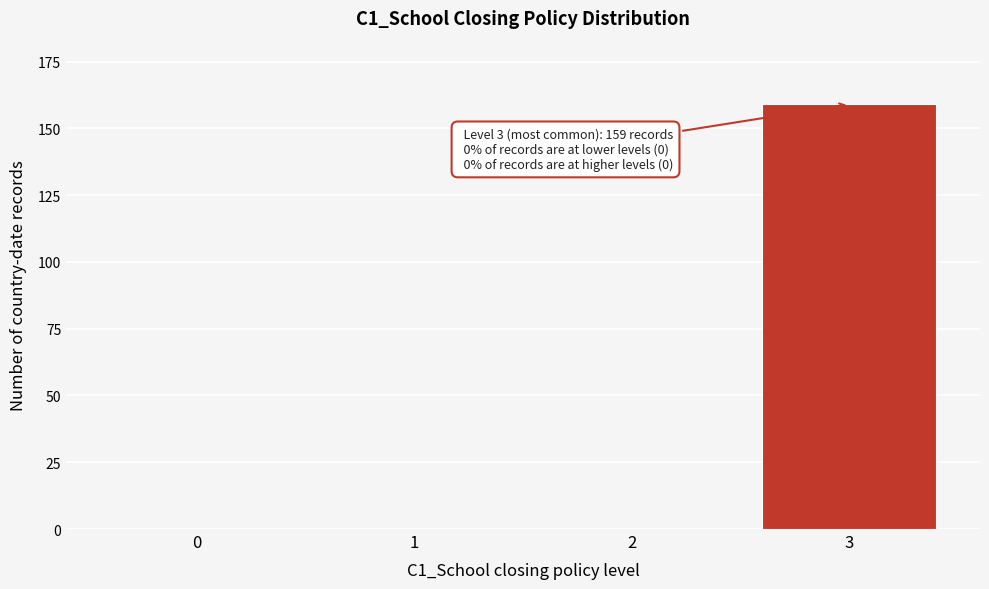

Reading right to left, list all the values displayed in this chart.

3=159	2=0	1=0	0=0